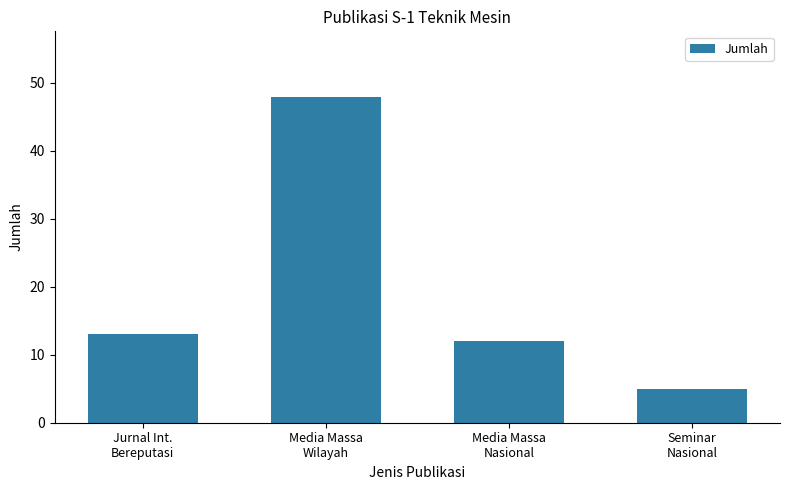

What is the change in value from Jurnal Int.
Bereputasi to Seminar
Nasional?

-8